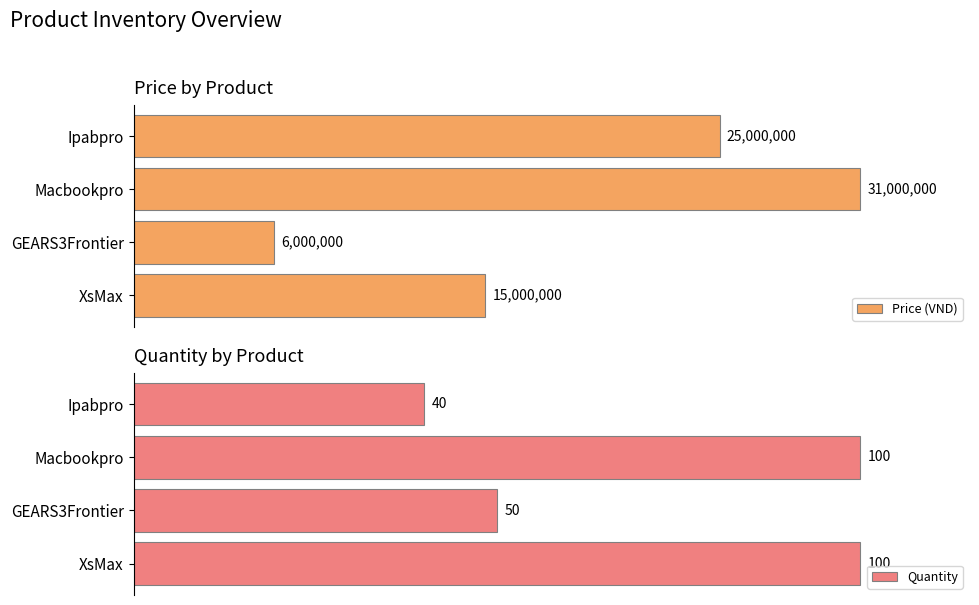

Reading left to right, what are all the values shown in this chart?

Price (VND): 0=15000000	1=6000000	2=31000000	3=25000000
Quantity: 0=100	1=50	2=100	3=40